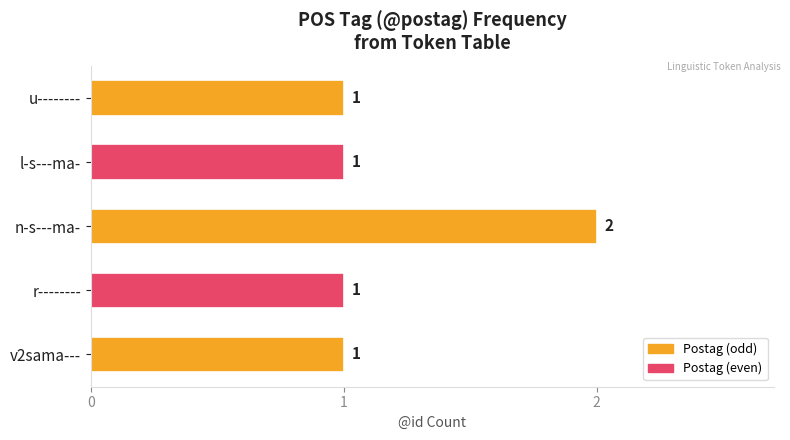

What is the sum of the values at n-s---ma- and v2sama---?

3